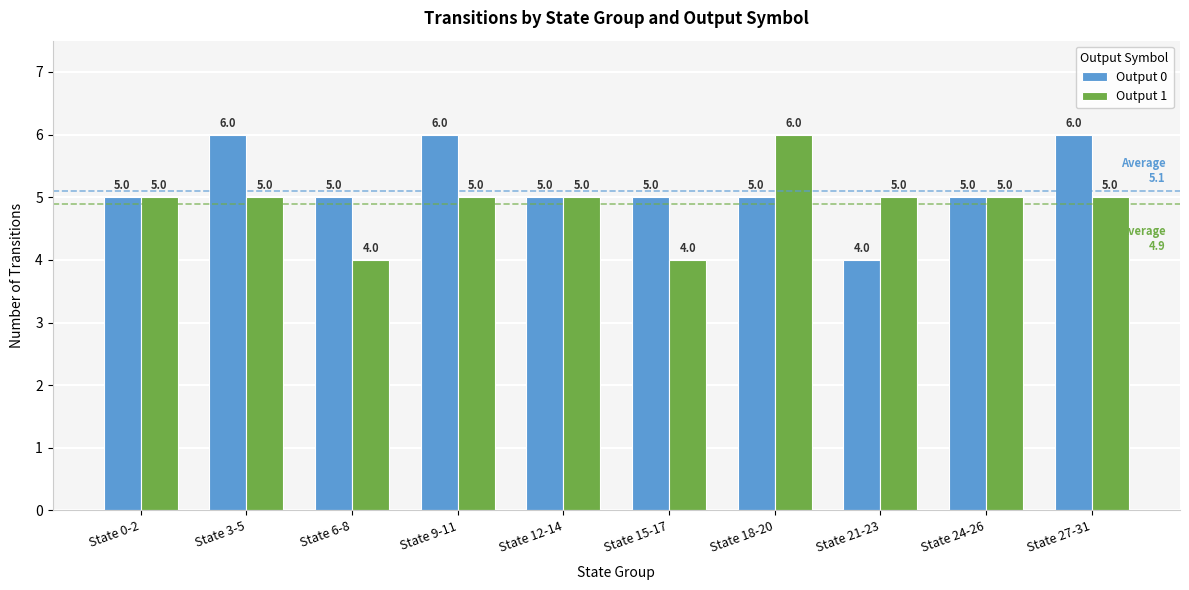

Rank the series at State 3-5 from highest to lowest value.

Output 0, Output 1